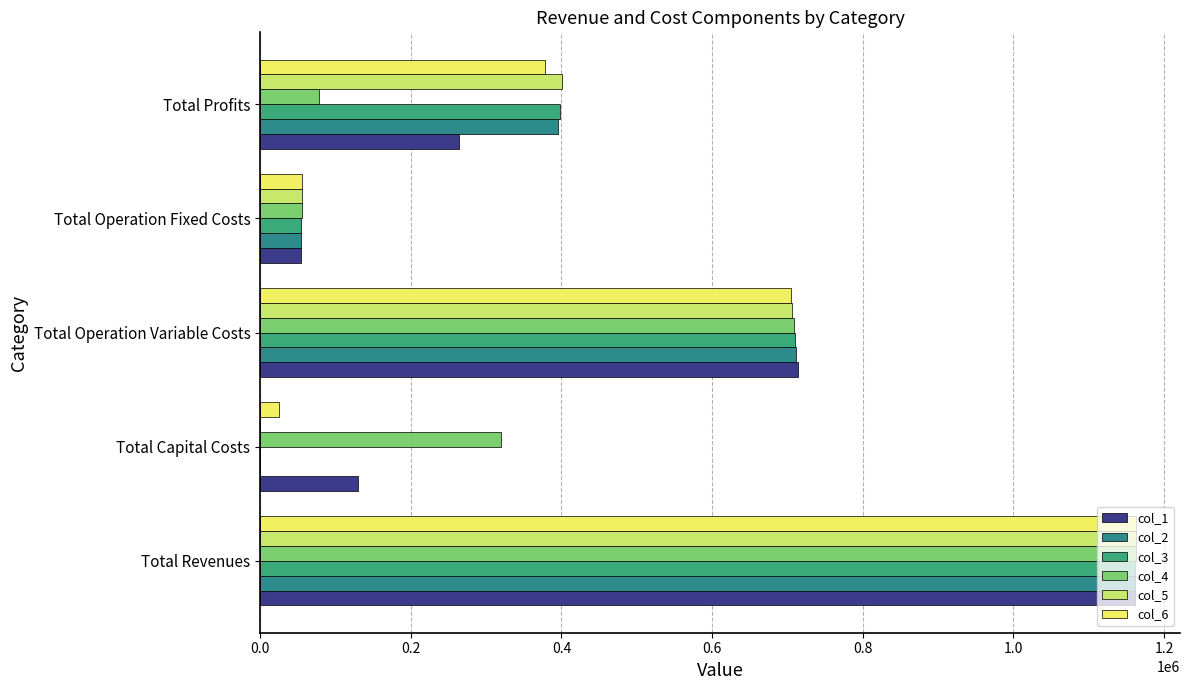

Count the number of data series in this chart.

6